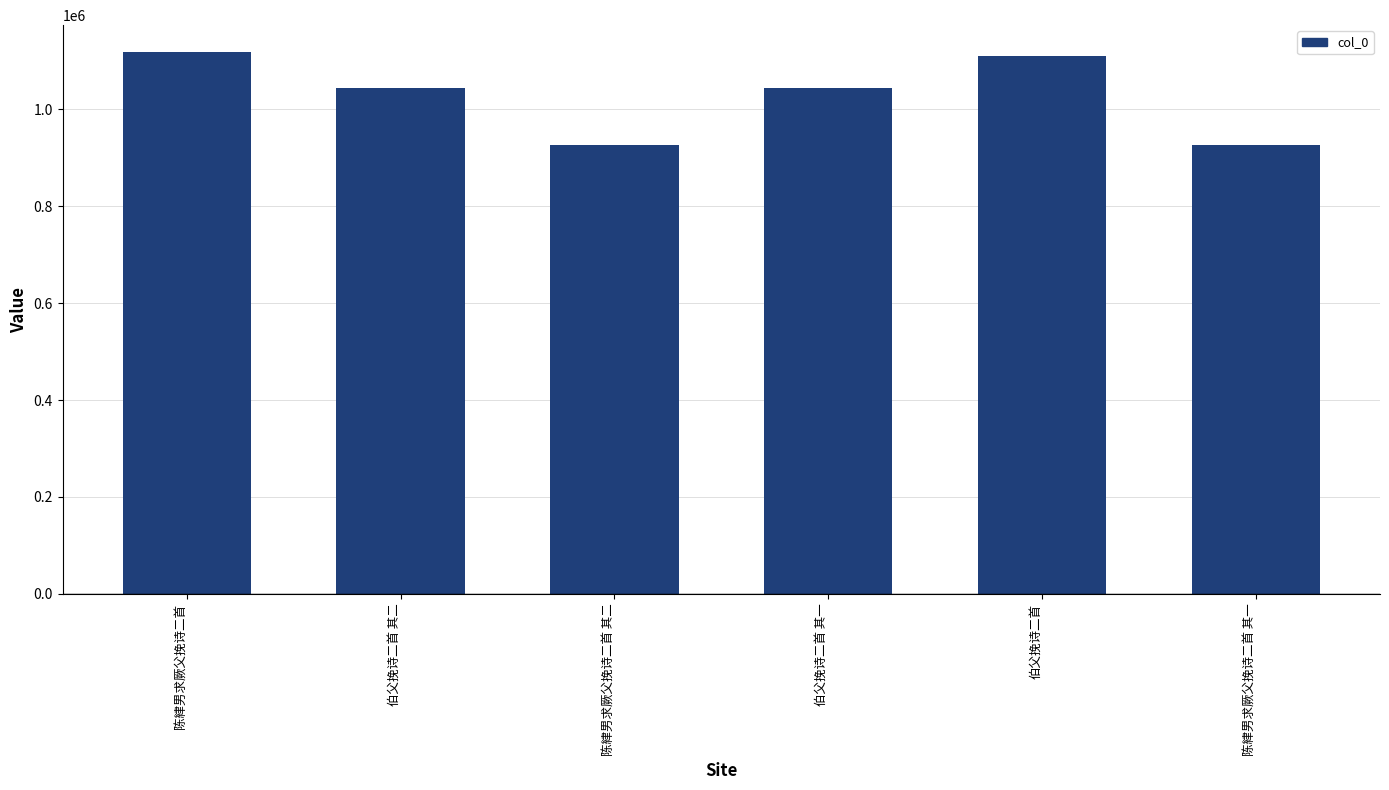

What is the value of the 3rd bar from the left?

925230